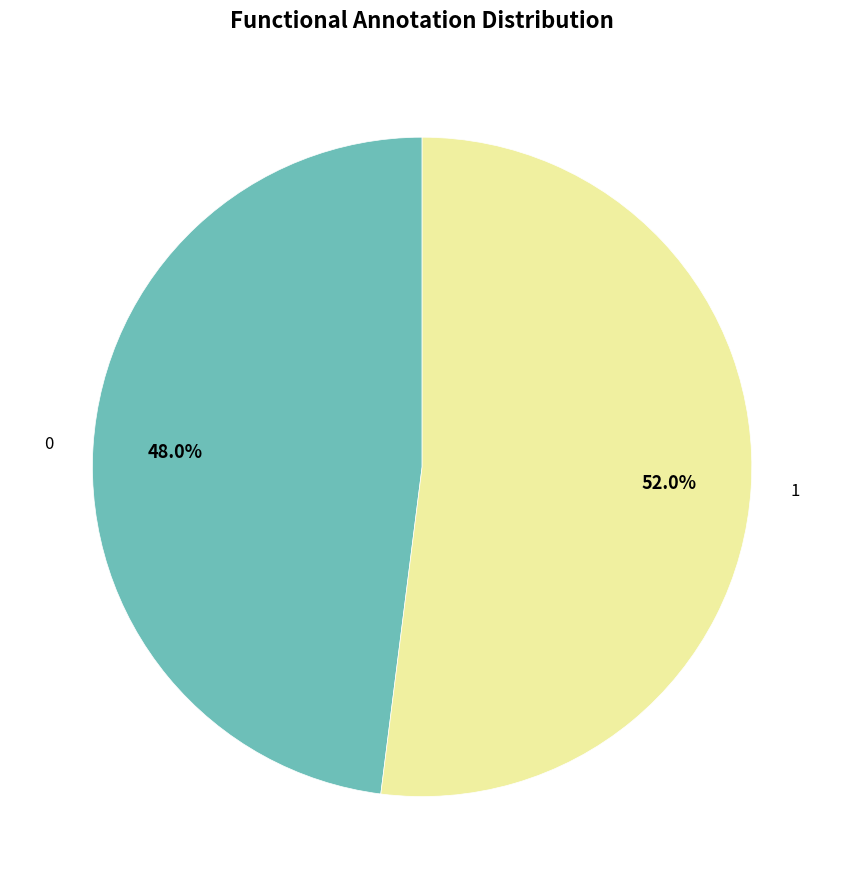

Count the number of slices in the pie.

2